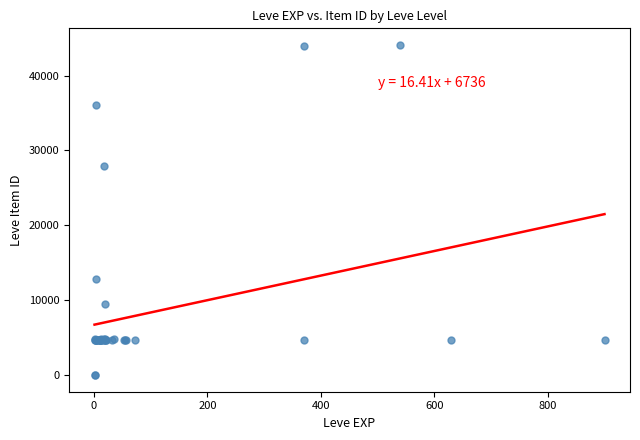

What Y value in the scatter plot is closest to 22048?

27884